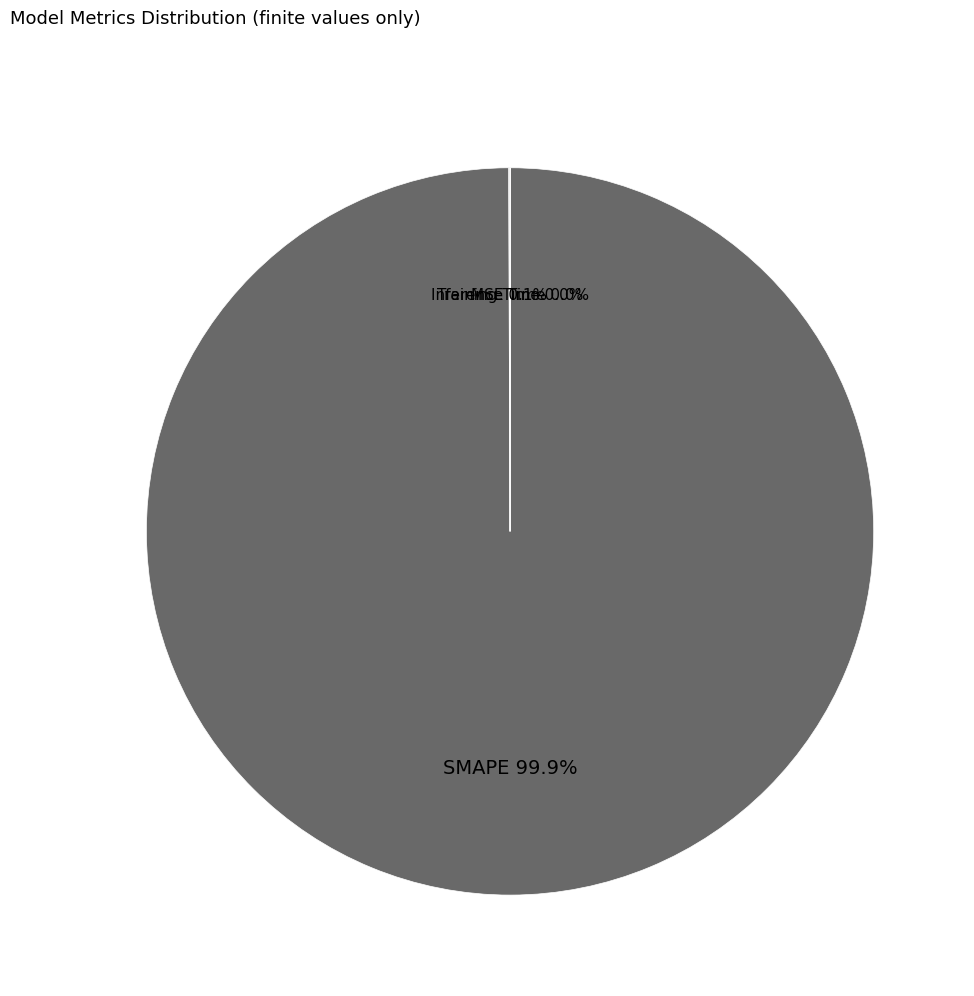

What percentage is NOT represented by SMAPE?

0.1%